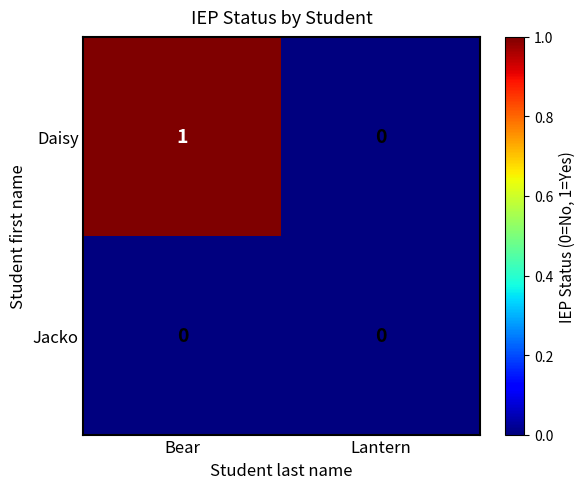

Reading right to left, extract all data points from this chart.

Daisy: Lantern=0	Bear=1
Jacko: Lantern=0	Bear=0